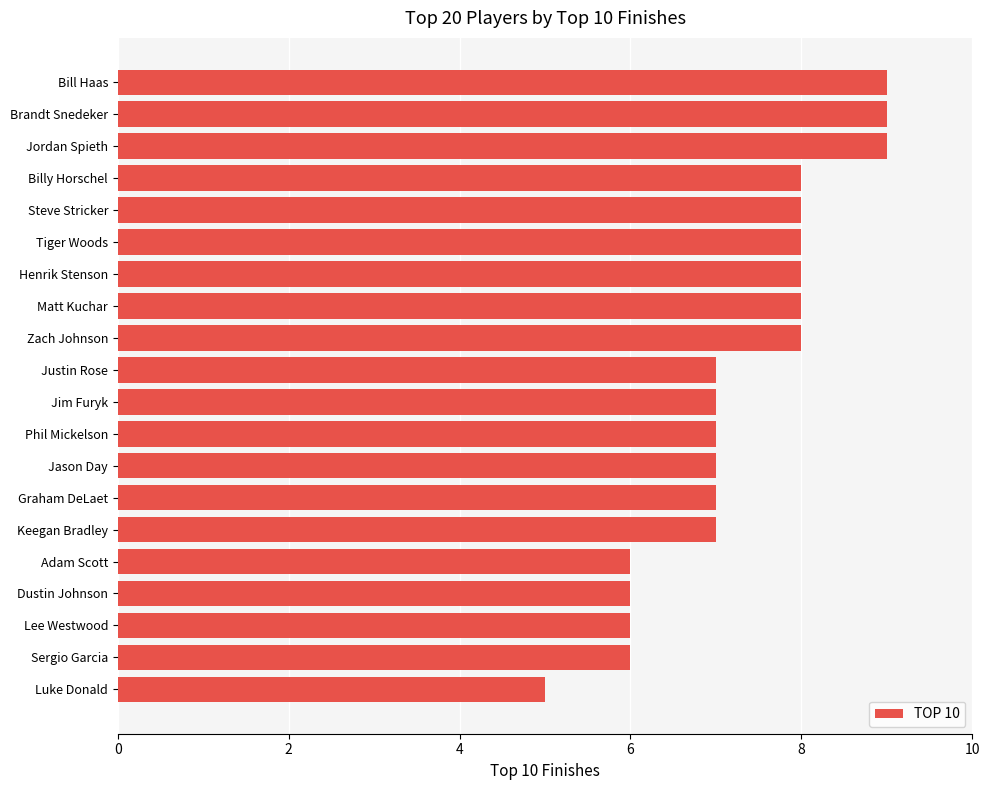

How many series are shown in this chart?

1